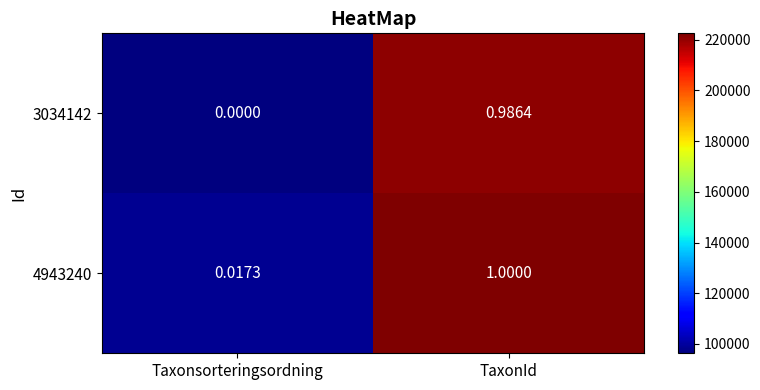

Count the number of data series in this chart.

2